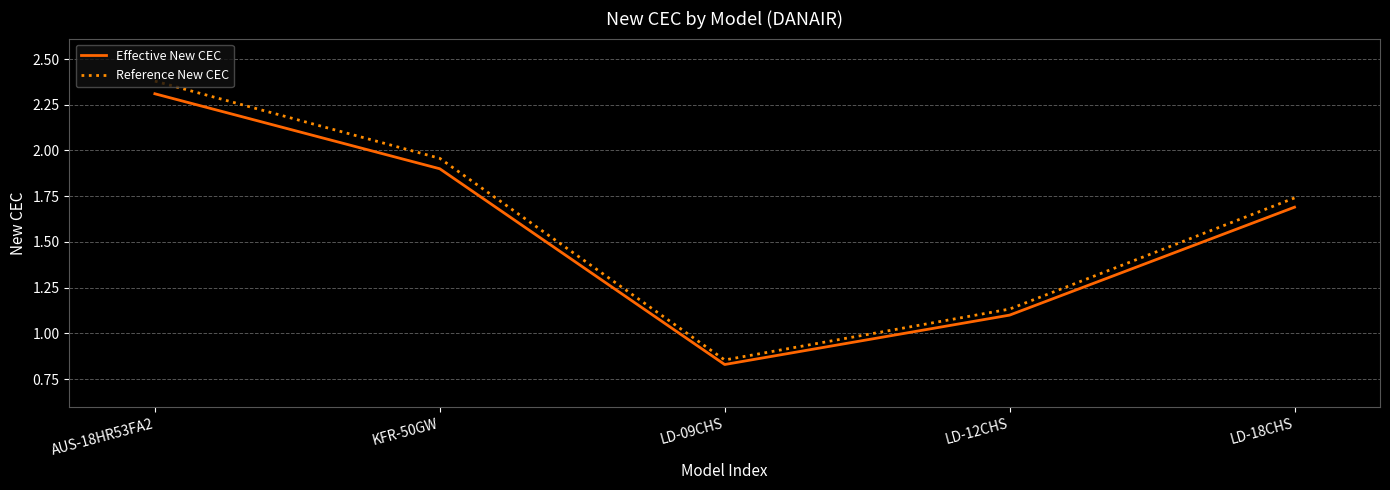

What is the difference between the highest and lowest values at LD-18CHS?

0.1